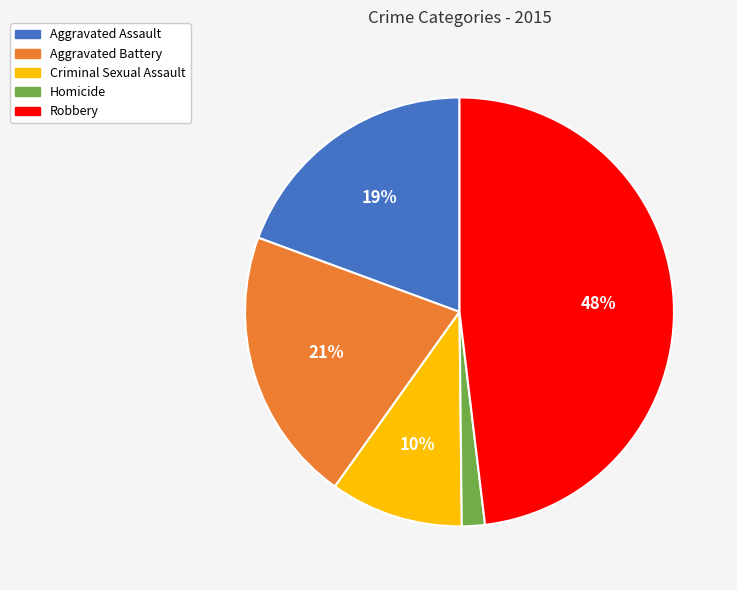

The Robbery slice represents 48% of the pie. True or false?

True